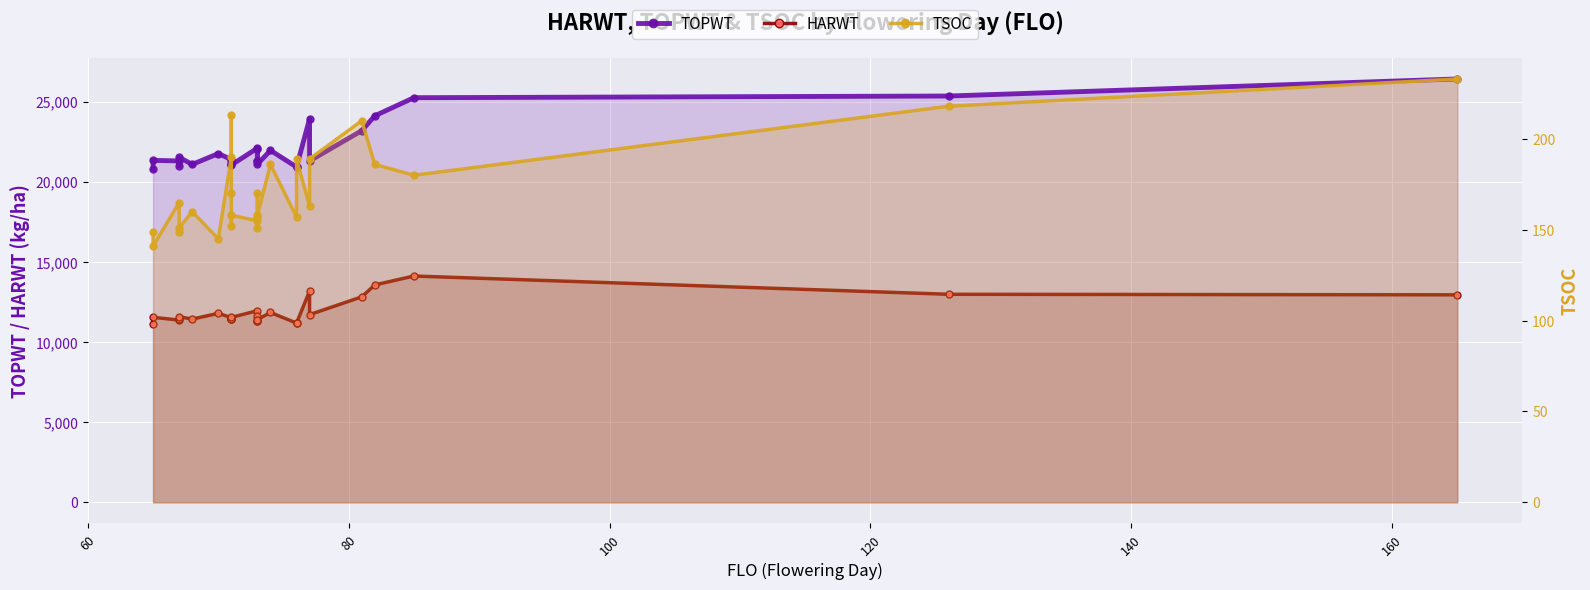

Reading right to left, extract all data points from this chart.

TOPWT: 26415	25351	25246	24117	23189	21304	23926	20925	20925	21959	21099	22020	21317	21317	22098	21047	21109	21109	21389	21389	21761	21082	21531	21008	21301	21336	20792
HARWT: 12946	12980	14120	13564	12820	11710	13178	11185	11185	11845	11400	11626	11325	11325	11956	11539	11434	11434	11462	11524	11791	11431	11583	11442	11370	11544	11130
TSOC: 233	218	180	186	210	189	163	189	157	186	158	157	151	170	155	158	152	170	213	190	145	160	151	149	165	141	149